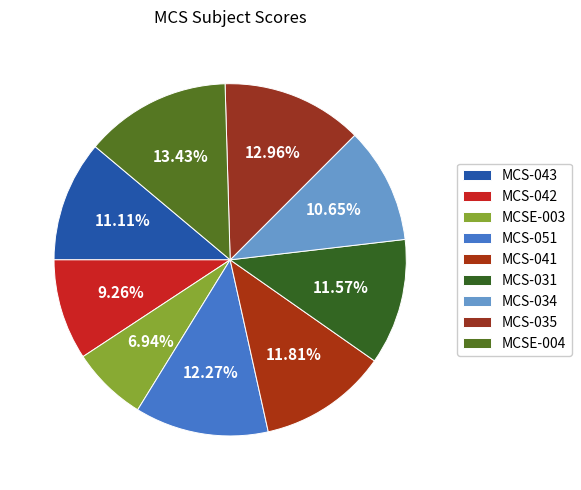

True or false: MCSE-004 accounts for 4% of the total.

False